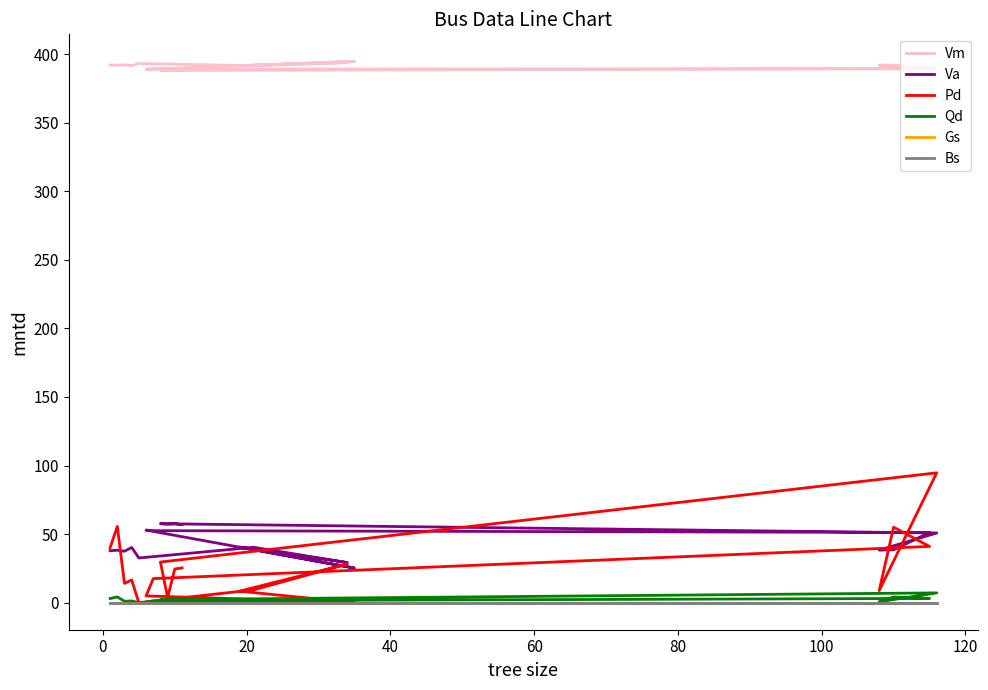

How many values in the Va series are below 40?

8